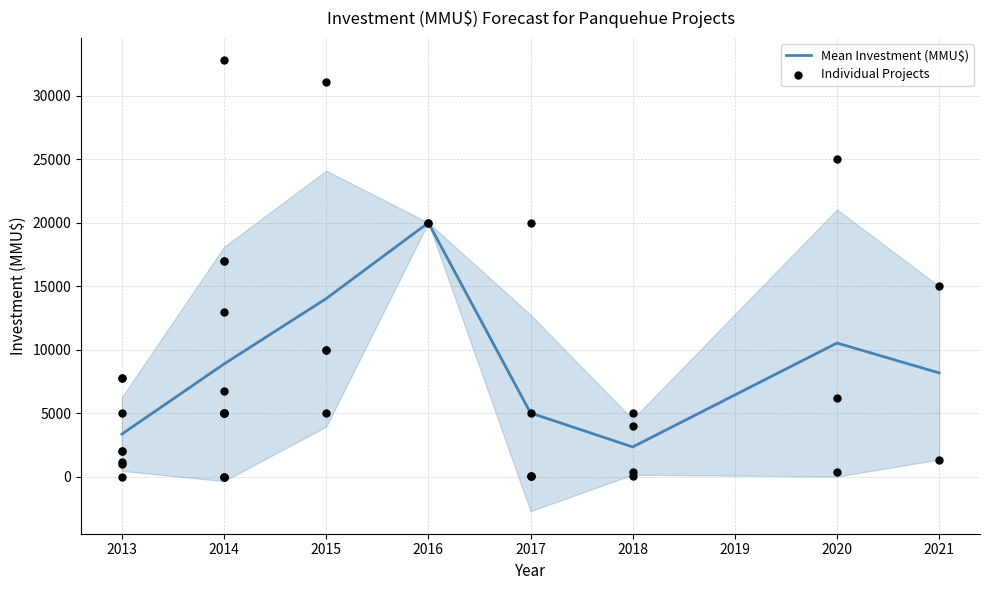

Approximately how many times larger is the value at 2014 compared to 2013?

0.9